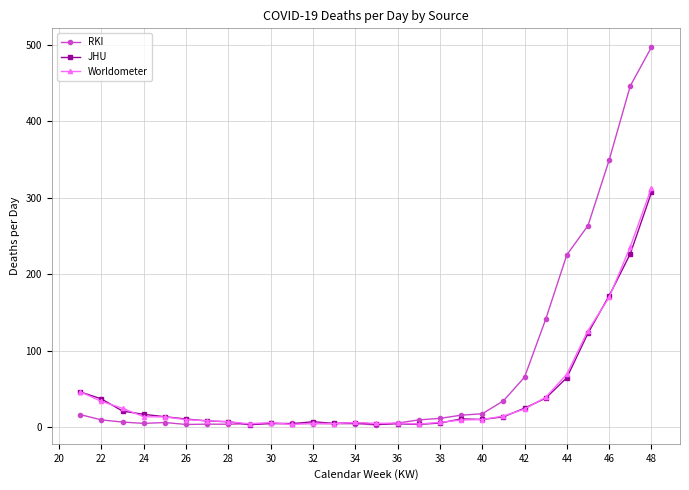

How many values in the Worldometer series are below 9?

12